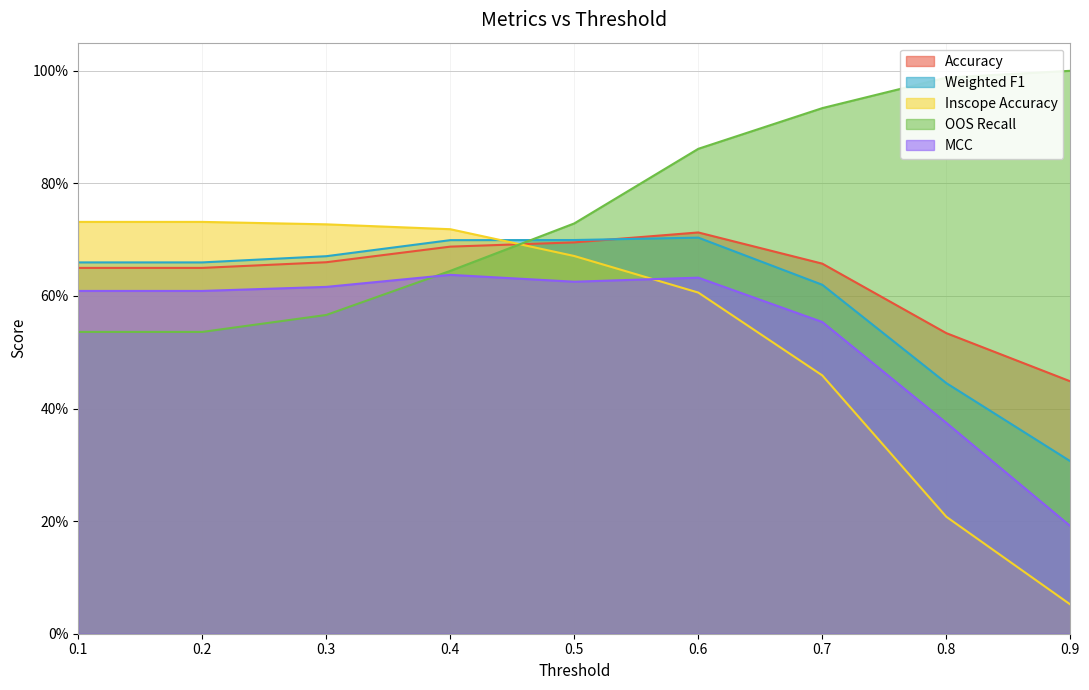

How many intersections are there between OOS Recall and Accuracy?

1